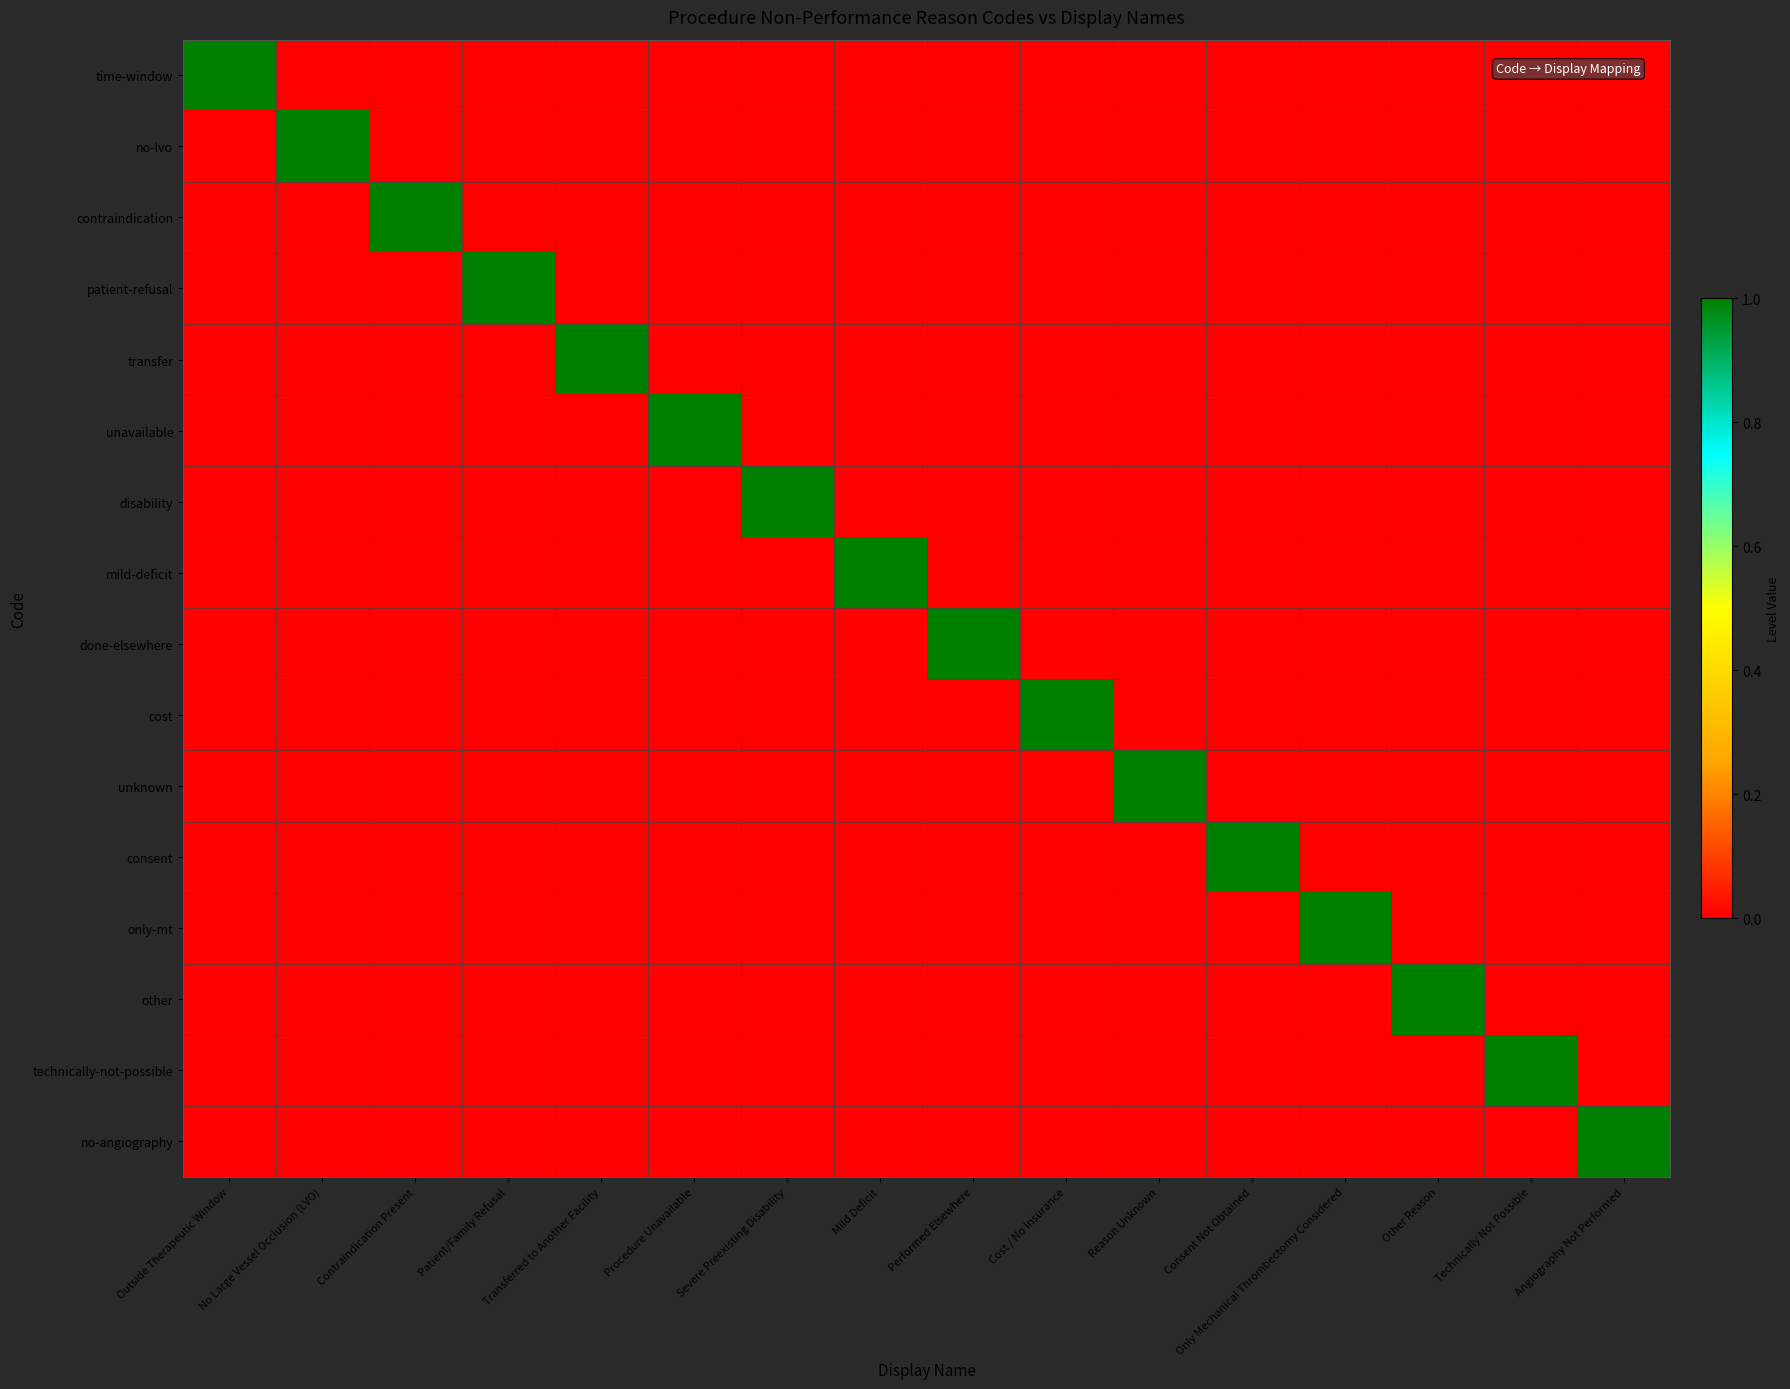

Reading right to left, extract all data points from this chart.

time-window: Angiography Not Performed=0	Technically Not Possible=0	Other Reason=0	Only Mechanical Thrombectomy Considered=0	Consent Not Obtained=0	Reason Unknown=0	Cost / No Insurance=0	Performed Elsewhere=0	Mild Deficit=0	Severe Preexisting Disability=0	Procedure Unavailable=0	Transferred to Another Facility=0	Patient/Family Refusal=0	Contraindication Present=0	No Large Vessel Occlusion (LVO)=0	Outside Therapeutic Window=1
no-lvo: Angiography Not Performed=0	Technically Not Possible=0	Other Reason=0	Only Mechanical Thrombectomy Considered=0	Consent Not Obtained=0	Reason Unknown=0	Cost / No Insurance=0	Performed Elsewhere=0	Mild Deficit=0	Severe Preexisting Disability=0	Procedure Unavailable=0	Transferred to Another Facility=0	Patient/Family Refusal=0	Contraindication Present=0	No Large Vessel Occlusion (LVO)=1	Outside Therapeutic Window=0
contraindication: Angiography Not Performed=0	Technically Not Possible=0	Other Reason=0	Only Mechanical Thrombectomy Considered=0	Consent Not Obtained=0	Reason Unknown=0	Cost / No Insurance=0	Performed Elsewhere=0	Mild Deficit=0	Severe Preexisting Disability=0	Procedure Unavailable=0	Transferred to Another Facility=0	Patient/Family Refusal=0	Contraindication Present=1	No Large Vessel Occlusion (LVO)=0	Outside Therapeutic Window=0
patient-refusal: Angiography Not Performed=0	Technically Not Possible=0	Other Reason=0	Only Mechanical Thrombectomy Considered=0	Consent Not Obtained=0	Reason Unknown=0	Cost / No Insurance=0	Performed Elsewhere=0	Mild Deficit=0	Severe Preexisting Disability=0	Procedure Unavailable=0	Transferred to Another Facility=0	Patient/Family Refusal=1	Contraindication Present=0	No Large Vessel Occlusion (LVO)=0	Outside Therapeutic Window=0
transfer: Angiography Not Performed=0	Technically Not Possible=0	Other Reason=0	Only Mechanical Thrombectomy Considered=0	Consent Not Obtained=0	Reason Unknown=0	Cost / No Insurance=0	Performed Elsewhere=0	Mild Deficit=0	Severe Preexisting Disability=0	Procedure Unavailable=0	Transferred to Another Facility=1	Patient/Family Refusal=0	Contraindication Present=0	No Large Vessel Occlusion (LVO)=0	Outside Therapeutic Window=0
unavailable: Angiography Not Performed=0	Technically Not Possible=0	Other Reason=0	Only Mechanical Thrombectomy Considered=0	Consent Not Obtained=0	Reason Unknown=0	Cost / No Insurance=0	Performed Elsewhere=0	Mild Deficit=0	Severe Preexisting Disability=0	Procedure Unavailable=1	Transferred to Another Facility=0	Patient/Family Refusal=0	Contraindication Present=0	No Large Vessel Occlusion (LVO)=0	Outside Therapeutic Window=0
disability: Angiography Not Performed=0	Technically Not Possible=0	Other Reason=0	Only Mechanical Thrombectomy Considered=0	Consent Not Obtained=0	Reason Unknown=0	Cost / No Insurance=0	Performed Elsewhere=0	Mild Deficit=0	Severe Preexisting Disability=1	Procedure Unavailable=0	Transferred to Another Facility=0	Patient/Family Refusal=0	Contraindication Present=0	No Large Vessel Occlusion (LVO)=0	Outside Therapeutic Window=0
mild-deficit: Angiography Not Performed=0	Technically Not Possible=0	Other Reason=0	Only Mechanical Thrombectomy Considered=0	Consent Not Obtained=0	Reason Unknown=0	Cost / No Insurance=0	Performed Elsewhere=0	Mild Deficit=1	Severe Preexisting Disability=0	Procedure Unavailable=0	Transferred to Another Facility=0	Patient/Family Refusal=0	Contraindication Present=0	No Large Vessel Occlusion (LVO)=0	Outside Therapeutic Window=0
done-elsewhere: Angiography Not Performed=0	Technically Not Possible=0	Other Reason=0	Only Mechanical Thrombectomy Considered=0	Consent Not Obtained=0	Reason Unknown=0	Cost / No Insurance=0	Performed Elsewhere=1	Mild Deficit=0	Severe Preexisting Disability=0	Procedure Unavailable=0	Transferred to Another Facility=0	Patient/Family Refusal=0	Contraindication Present=0	No Large Vessel Occlusion (LVO)=0	Outside Therapeutic Window=0
cost: Angiography Not Performed=0	Technically Not Possible=0	Other Reason=0	Only Mechanical Thrombectomy Considered=0	Consent Not Obtained=0	Reason Unknown=0	Cost / No Insurance=1	Performed Elsewhere=0	Mild Deficit=0	Severe Preexisting Disability=0	Procedure Unavailable=0	Transferred to Another Facility=0	Patient/Family Refusal=0	Contraindication Present=0	No Large Vessel Occlusion (LVO)=0	Outside Therapeutic Window=0
unknown: Angiography Not Performed=0	Technically Not Possible=0	Other Reason=0	Only Mechanical Thrombectomy Considered=0	Consent Not Obtained=0	Reason Unknown=1	Cost / No Insurance=0	Performed Elsewhere=0	Mild Deficit=0	Severe Preexisting Disability=0	Procedure Unavailable=0	Transferred to Another Facility=0	Patient/Family Refusal=0	Contraindication Present=0	No Large Vessel Occlusion (LVO)=0	Outside Therapeutic Window=0
consent: Angiography Not Performed=0	Technically Not Possible=0	Other Reason=0	Only Mechanical Thrombectomy Considered=0	Consent Not Obtained=1	Reason Unknown=0	Cost / No Insurance=0	Performed Elsewhere=0	Mild Deficit=0	Severe Preexisting Disability=0	Procedure Unavailable=0	Transferred to Another Facility=0	Patient/Family Refusal=0	Contraindication Present=0	No Large Vessel Occlusion (LVO)=0	Outside Therapeutic Window=0
only-mt: Angiography Not Performed=0	Technically Not Possible=0	Other Reason=0	Only Mechanical Thrombectomy Considered=1	Consent Not Obtained=0	Reason Unknown=0	Cost / No Insurance=0	Performed Elsewhere=0	Mild Deficit=0	Severe Preexisting Disability=0	Procedure Unavailable=0	Transferred to Another Facility=0	Patient/Family Refusal=0	Contraindication Present=0	No Large Vessel Occlusion (LVO)=0	Outside Therapeutic Window=0
other: Angiography Not Performed=0	Technically Not Possible=0	Other Reason=1	Only Mechanical Thrombectomy Considered=0	Consent Not Obtained=0	Reason Unknown=0	Cost / No Insurance=0	Performed Elsewhere=0	Mild Deficit=0	Severe Preexisting Disability=0	Procedure Unavailable=0	Transferred to Another Facility=0	Patient/Family Refusal=0	Contraindication Present=0	No Large Vessel Occlusion (LVO)=0	Outside Therapeutic Window=0
technically-not-possible: Angiography Not Performed=0	Technically Not Possible=1	Other Reason=0	Only Mechanical Thrombectomy Considered=0	Consent Not Obtained=0	Reason Unknown=0	Cost / No Insurance=0	Performed Elsewhere=0	Mild Deficit=0	Severe Preexisting Disability=0	Procedure Unavailable=0	Transferred to Another Facility=0	Patient/Family Refusal=0	Contraindication Present=0	No Large Vessel Occlusion (LVO)=0	Outside Therapeutic Window=0
no-angiography: Angiography Not Performed=1	Technically Not Possible=0	Other Reason=0	Only Mechanical Thrombectomy Considered=0	Consent Not Obtained=0	Reason Unknown=0	Cost / No Insurance=0	Performed Elsewhere=0	Mild Deficit=0	Severe Preexisting Disability=0	Procedure Unavailable=0	Transferred to Another Facility=0	Patient/Family Refusal=0	Contraindication Present=0	No Large Vessel Occlusion (LVO)=0	Outside Therapeutic Window=0